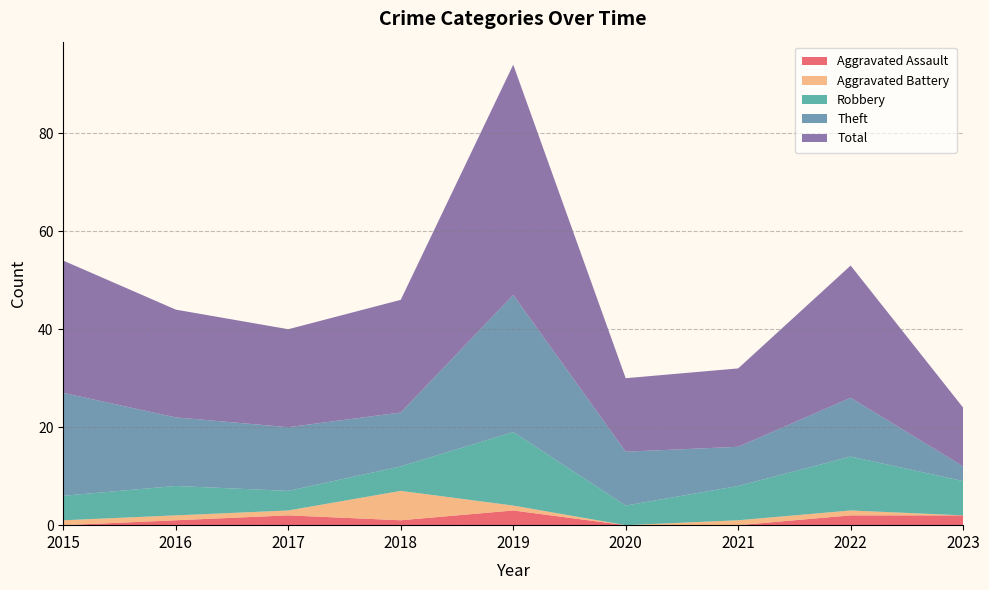

Reading left to right, what are all the values shown in this chart?

Aggravated Assault: 2015=0	2016=1	2017=2	2018=1	2019=3	2020=0	2021=0	2022=2	2023=2
Aggravated Battery: 2015=1	2016=1	2017=1	2018=6	2019=1	2020=0	2021=1	2022=1	2023=0
Robbery: 2015=5	2016=6	2017=4	2018=5	2019=15	2020=4	2021=7	2022=11	2023=7
Theft: 2015=21	2016=14	2017=13	2018=11	2019=28	2020=11	2021=8	2022=12	2023=3
Total: 2015=27	2016=22	2017=20	2018=23	2019=47	2020=15	2021=16	2022=27	2023=12